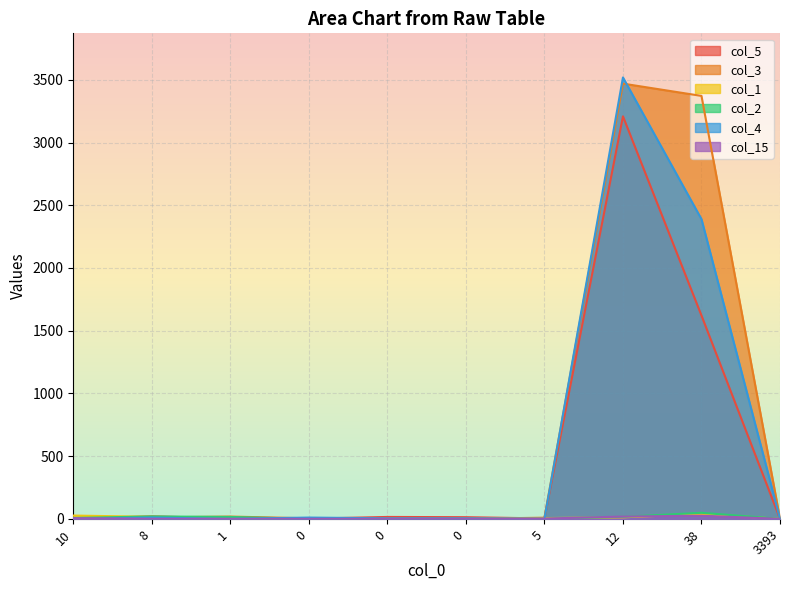

Rank the series by their maximum value, from highest to lowest.

col_4, col_3, col_5, col_2, col_1, col_15